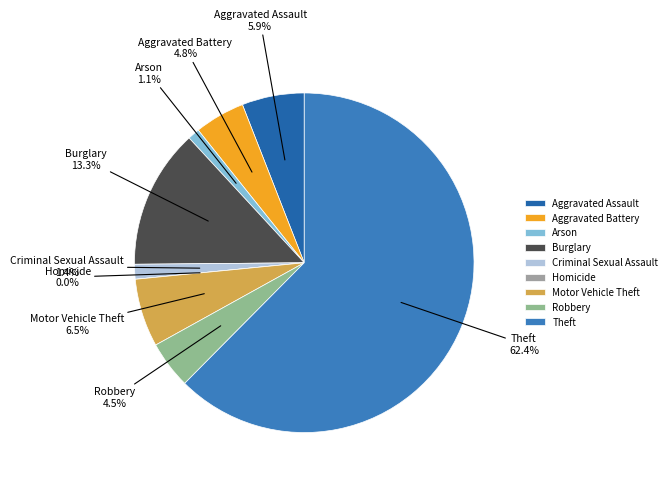

To the nearest percent, what portion does Burglary represent?

13%